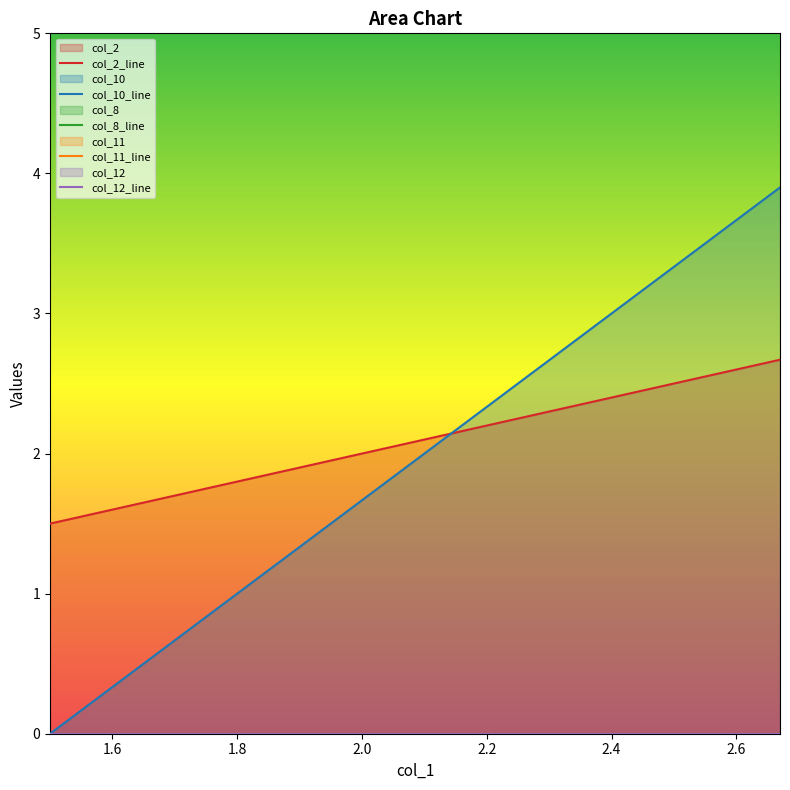

True or false: col_8_line has more than 1 interior local peaks.

False